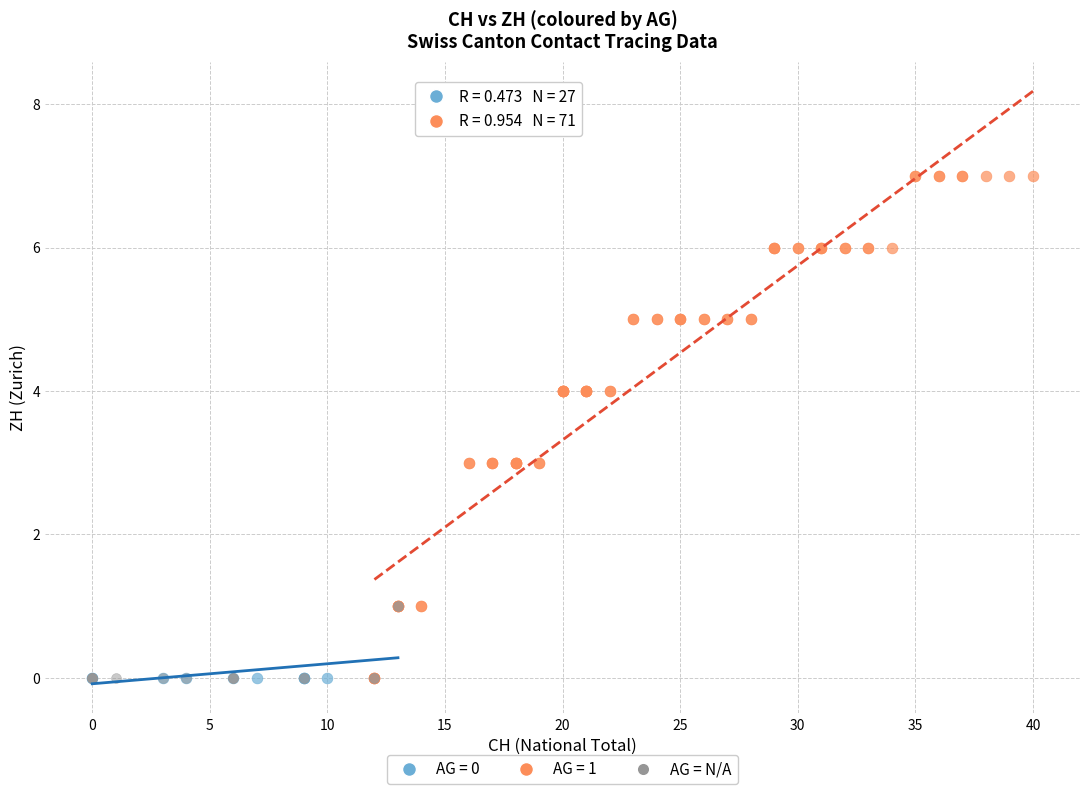

Which series contains the highest Y value?

AG = 1